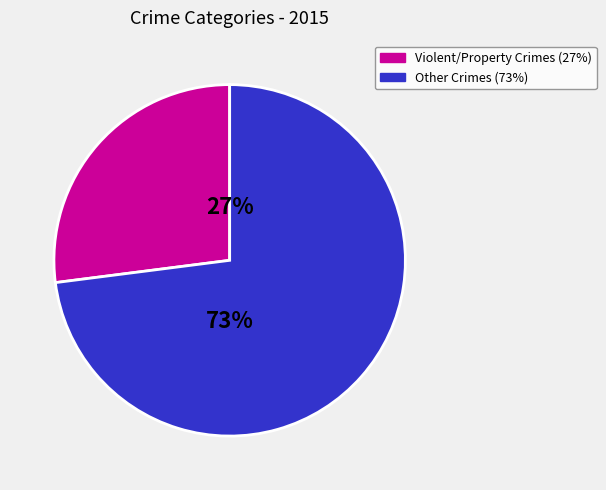

Does any single category account for the majority?

Yes